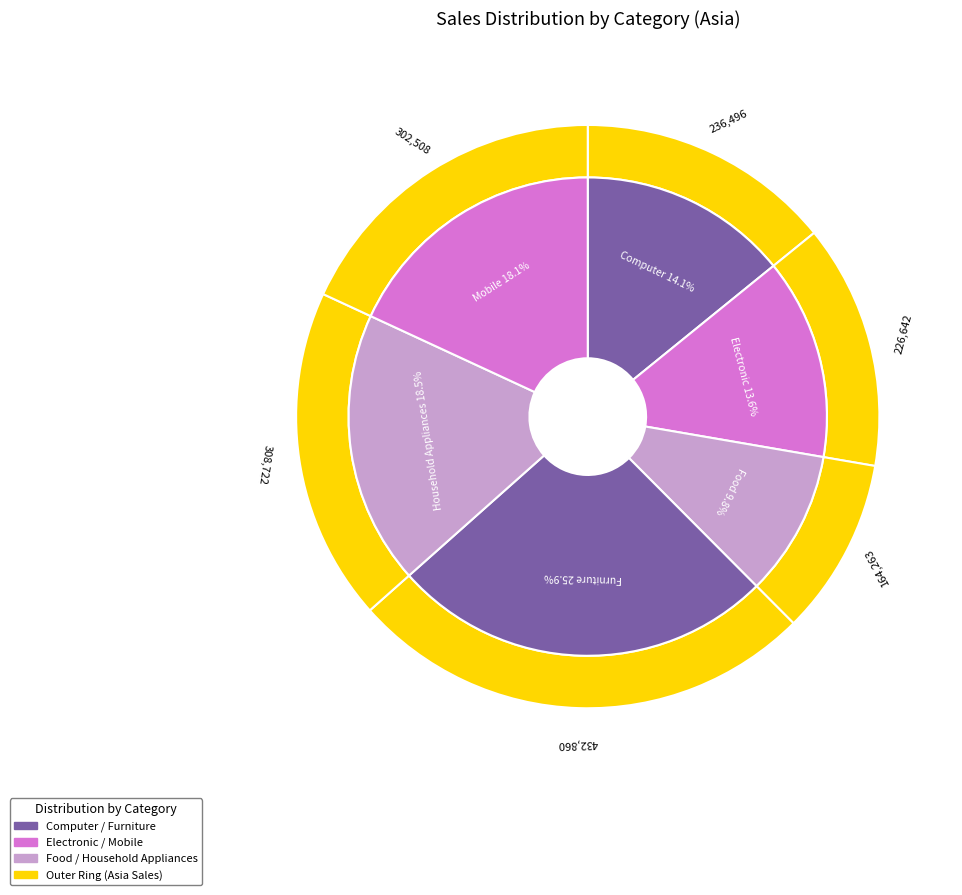

To the nearest percent, what is the combined percentage of Electronic and Furniture?

39%